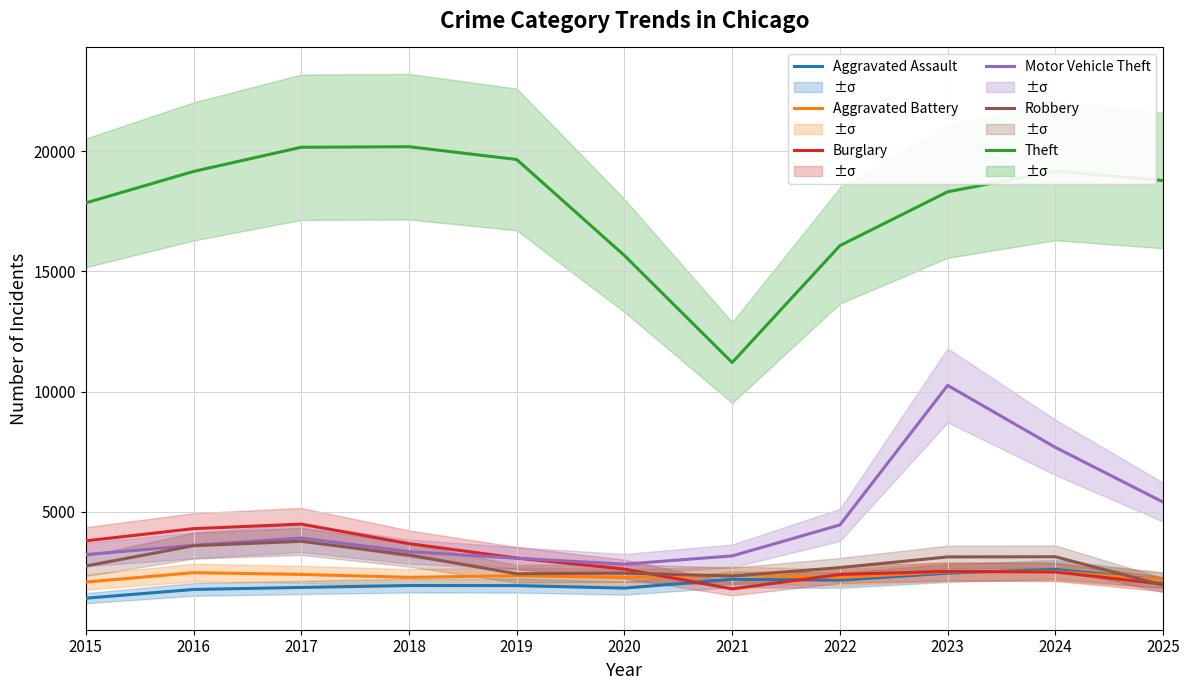

What is the highest value of the Burglary series?

4488